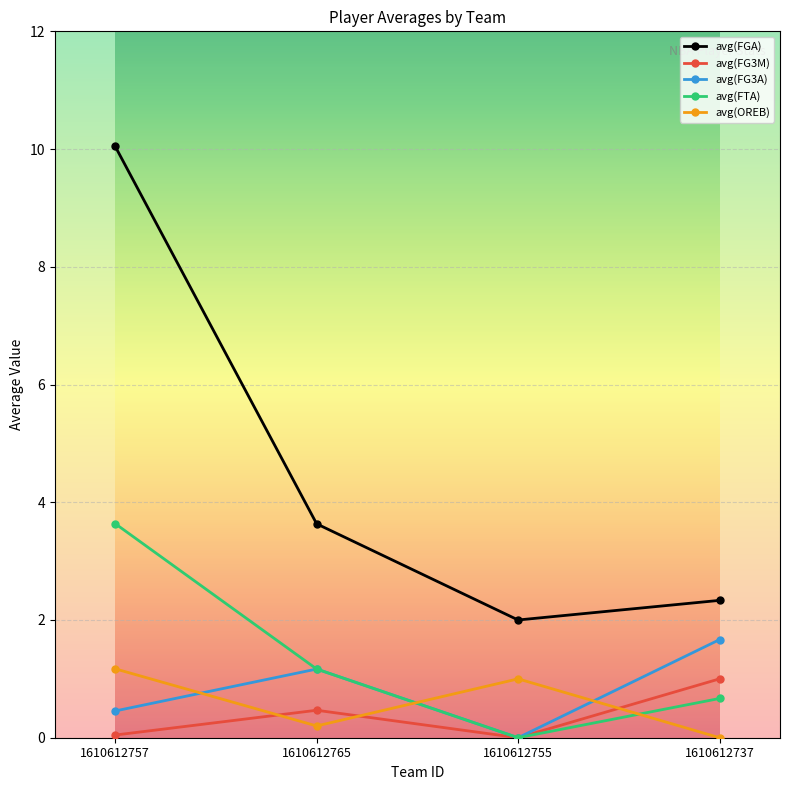

How many values in the avg(FG3A) series exceed 1?

2